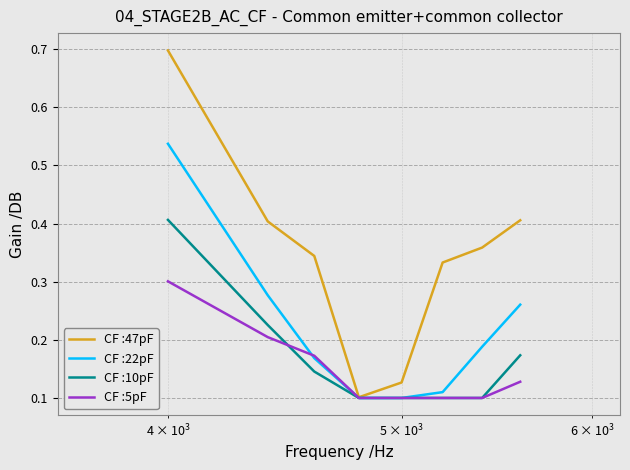

List the series in order of their peak value, highest first.

CF :47pF, CF :22pF, CF :10pF, CF :5pF